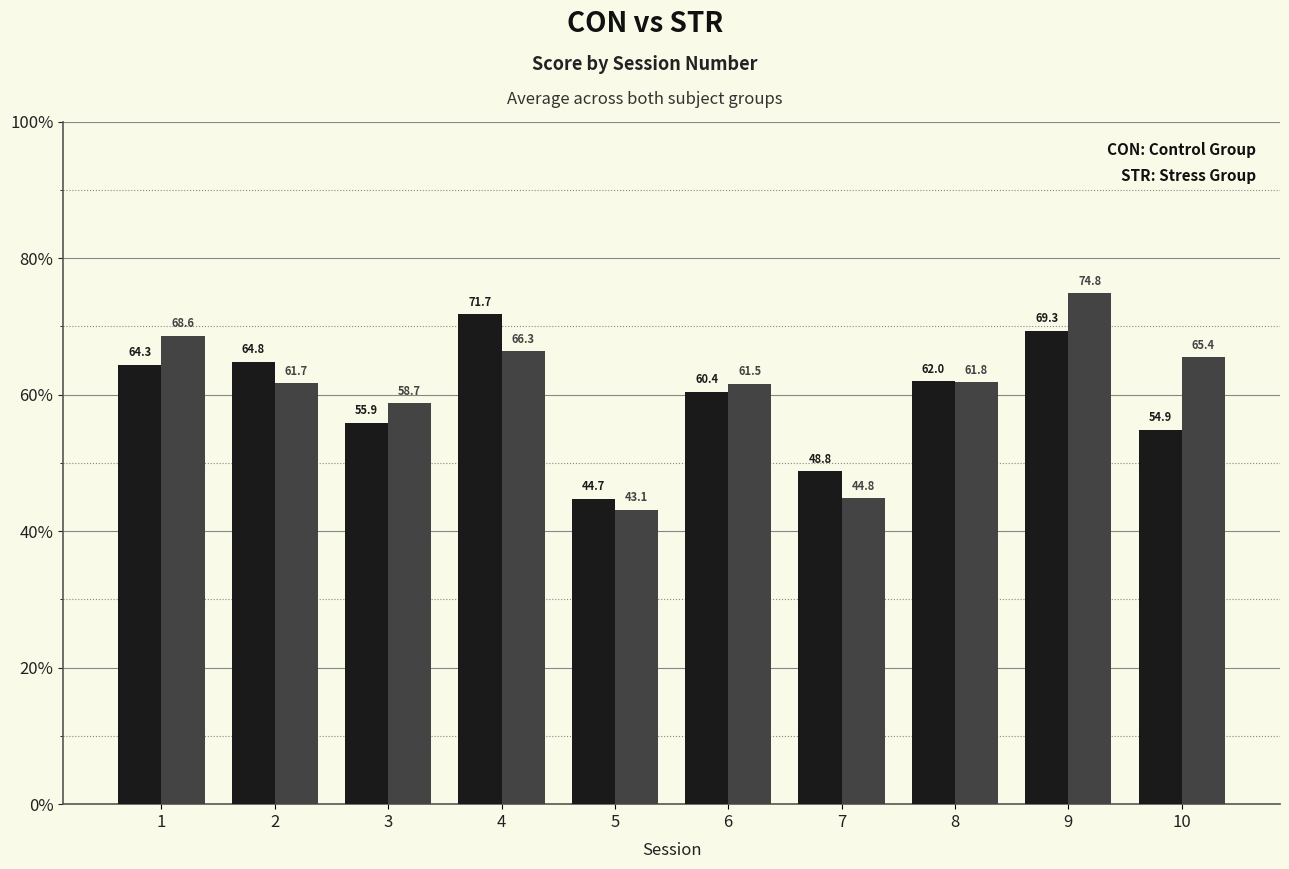

Which category has the highest value across all series?

9